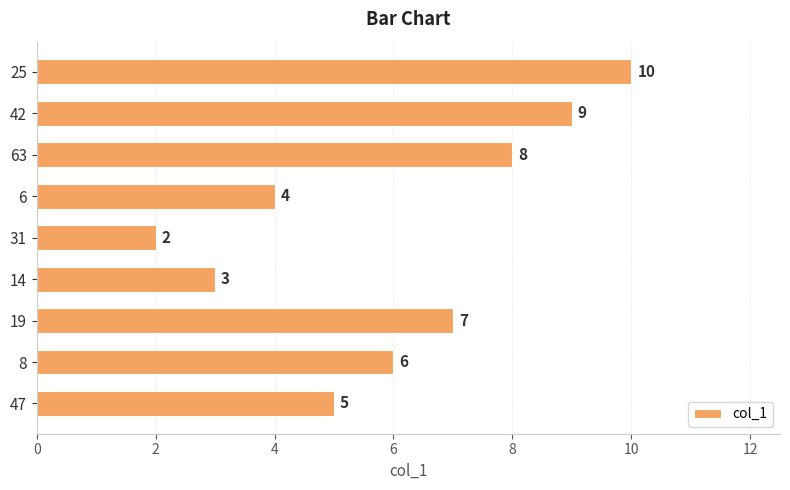

Reading bottom to top, list all the values displayed in this chart.

5	6	7	3	2	4	8	9	10